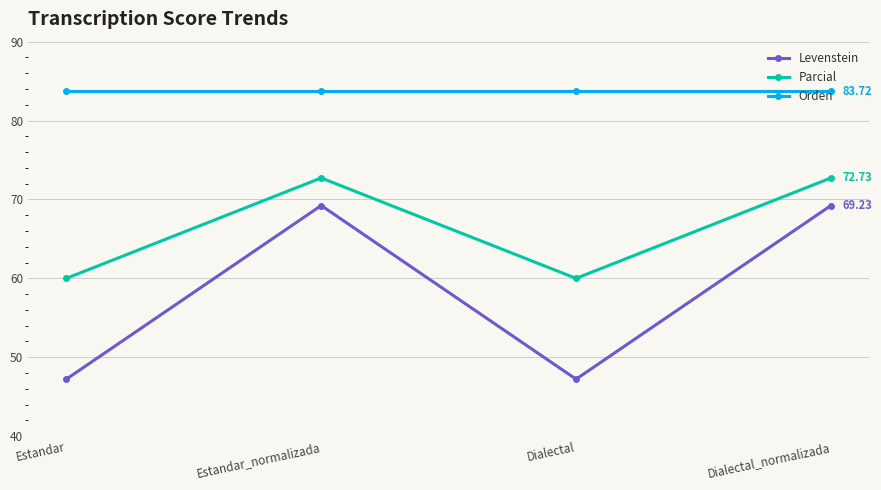

At Dialectal, list the series in order from largest to smallest.

Orden, Parcial, Levenstein